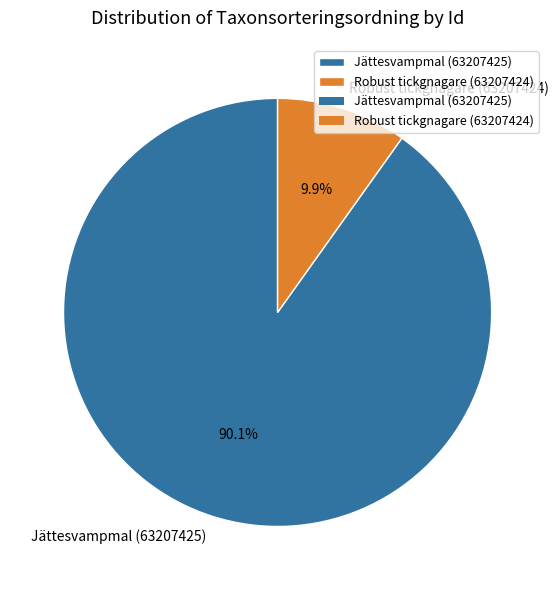

What is the total percentage of Jättesvampmal (63207425) and Robust tickgnagare (63207424)?

100.0%